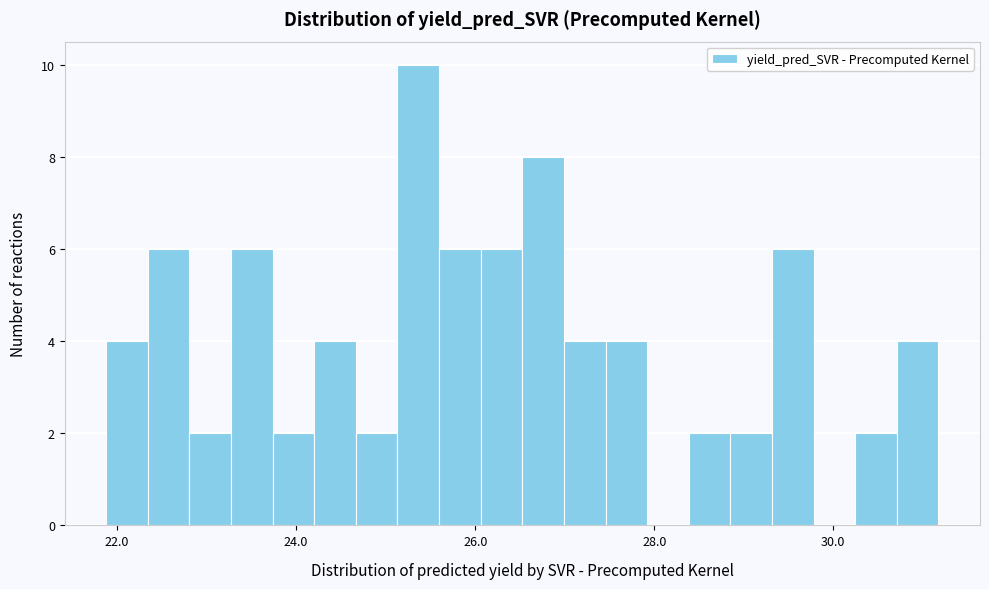

Read against the x-axis, roughly where is the centre of the tallest bar?

25.4